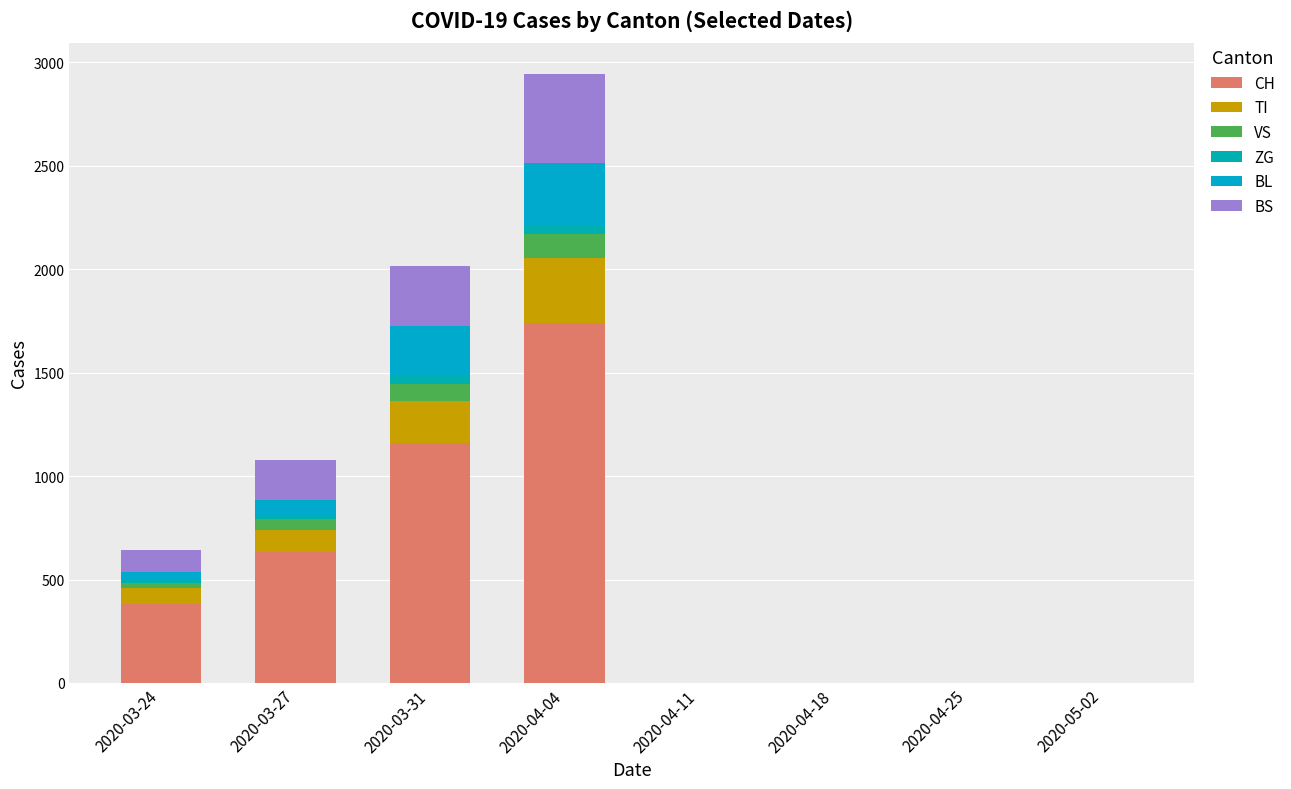

Count the number of data series in this chart.

6